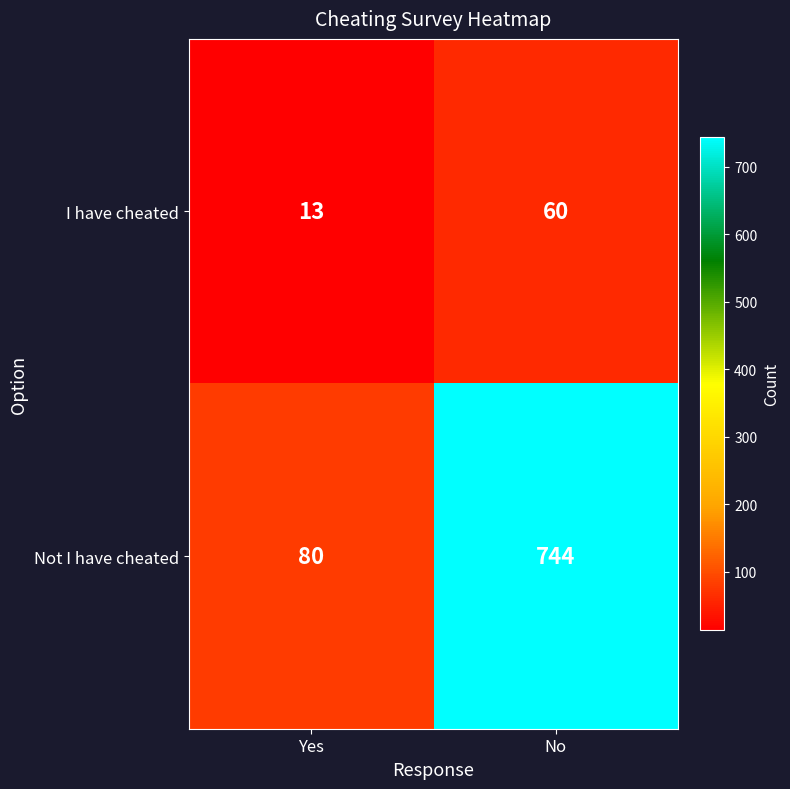

What is the spread (max minus min) of values at Yes?

67